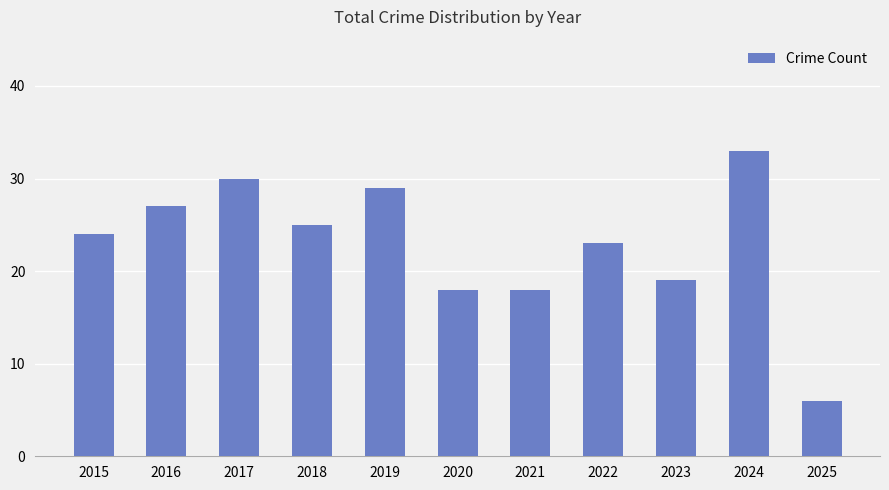

Which category has the highest value across all series?

2024